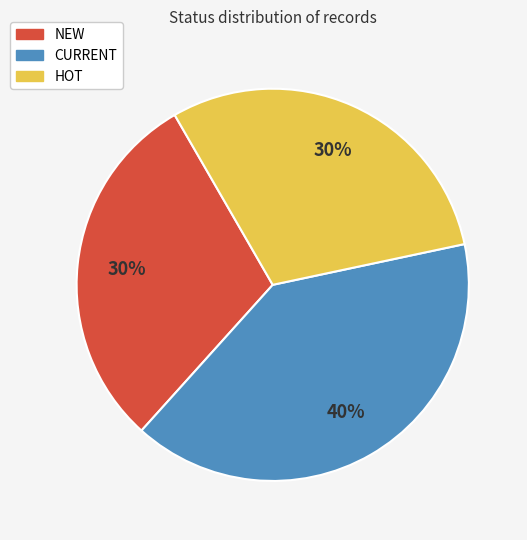

Count the number of slices in the pie.

3